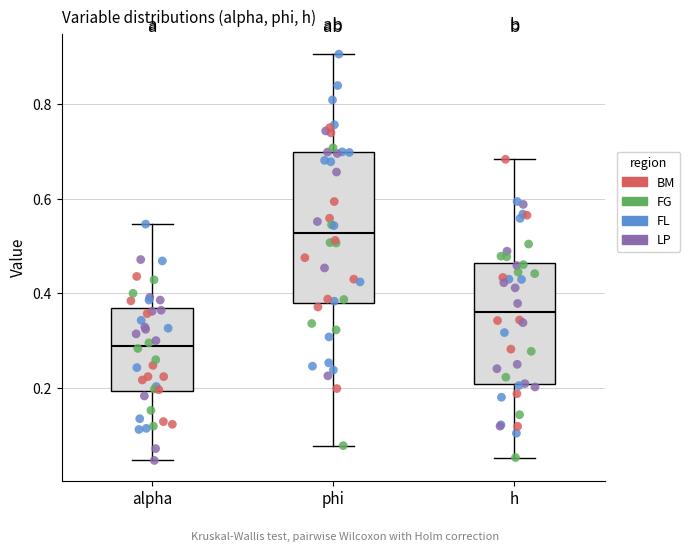

Reading left to right, transcribe this box plot: for each box, give where its median line is, the range the box spans, and where its two whiskers end, as read against the y-axis. The values are not printed on the chart, so give them approximately, as read against the axis.

alpha: median 0.28, box 0.20 to 0.36, whiskers 0.04 to 0.54
phi: median 0.52, box 0.38 to 0.70, whiskers 0.08 to 0.90
h: median 0.36, box 0.20 to 0.46, whiskers 0.06 to 0.68